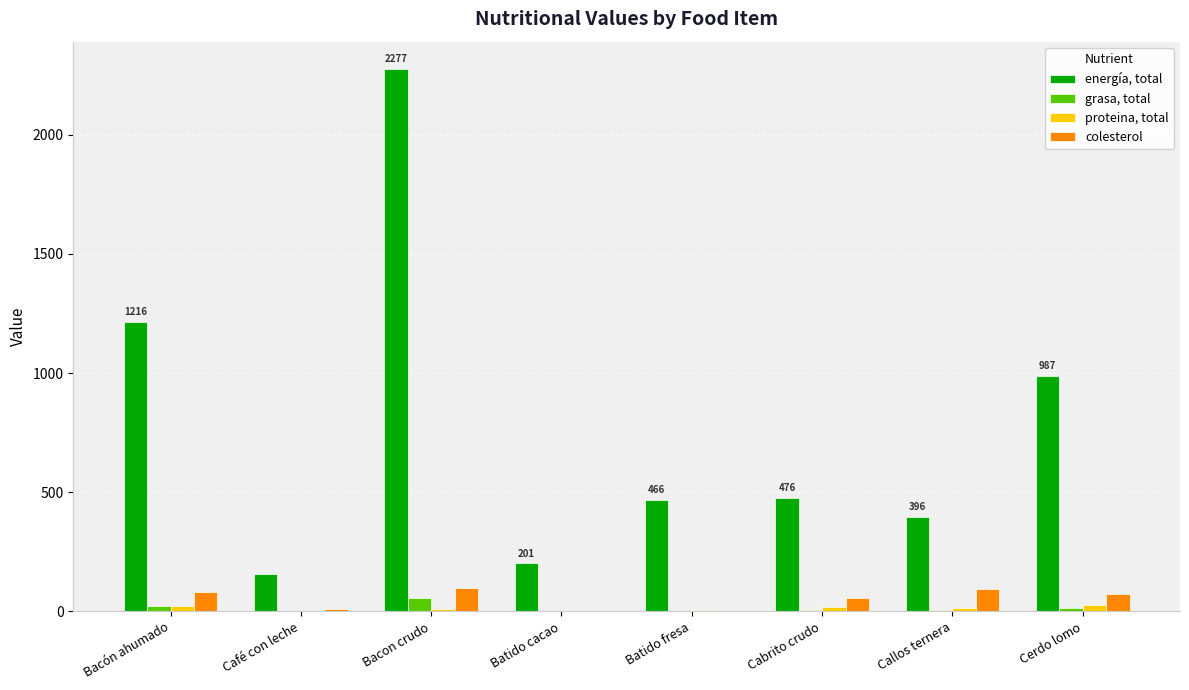

At which category does the chart reach its peak across all series?

Bacon crudo